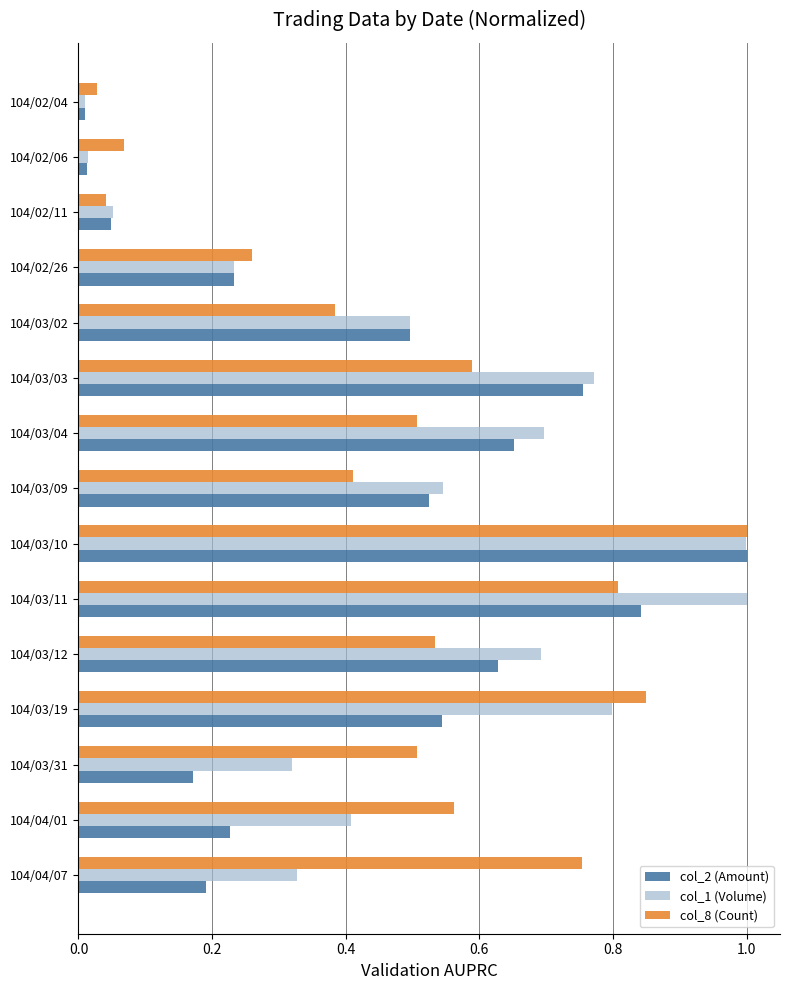

What is the difference between the maximum and minimum values in the col_1 (Volume) series?

1.0